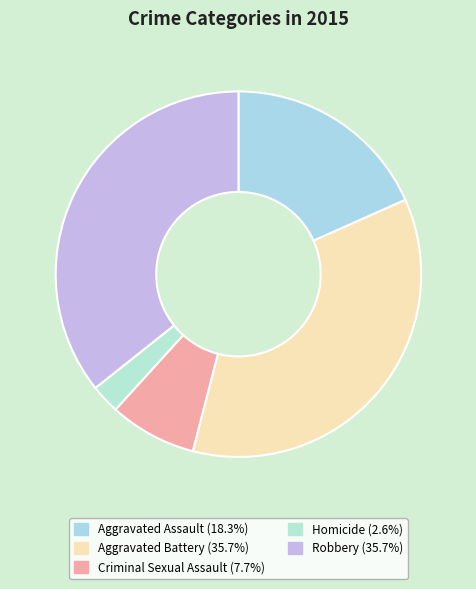

Do Aggravated Battery and Criminal Sexual Assault together represent more than half of the pie?

No